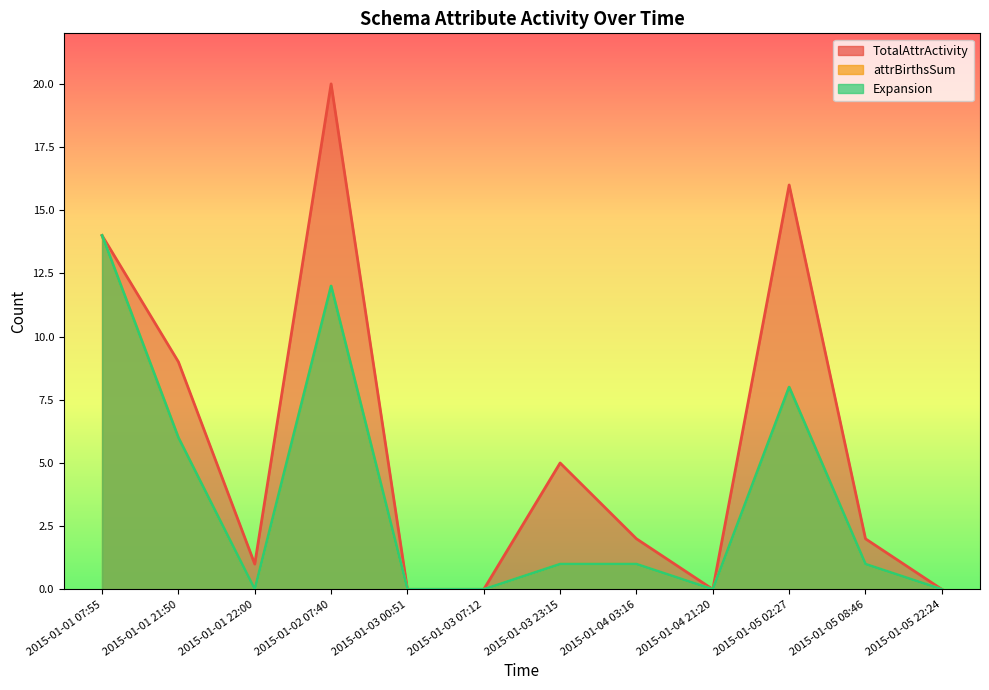

At which category does attrBirthsSum reach its first local peak?

2015-01-02 07:40